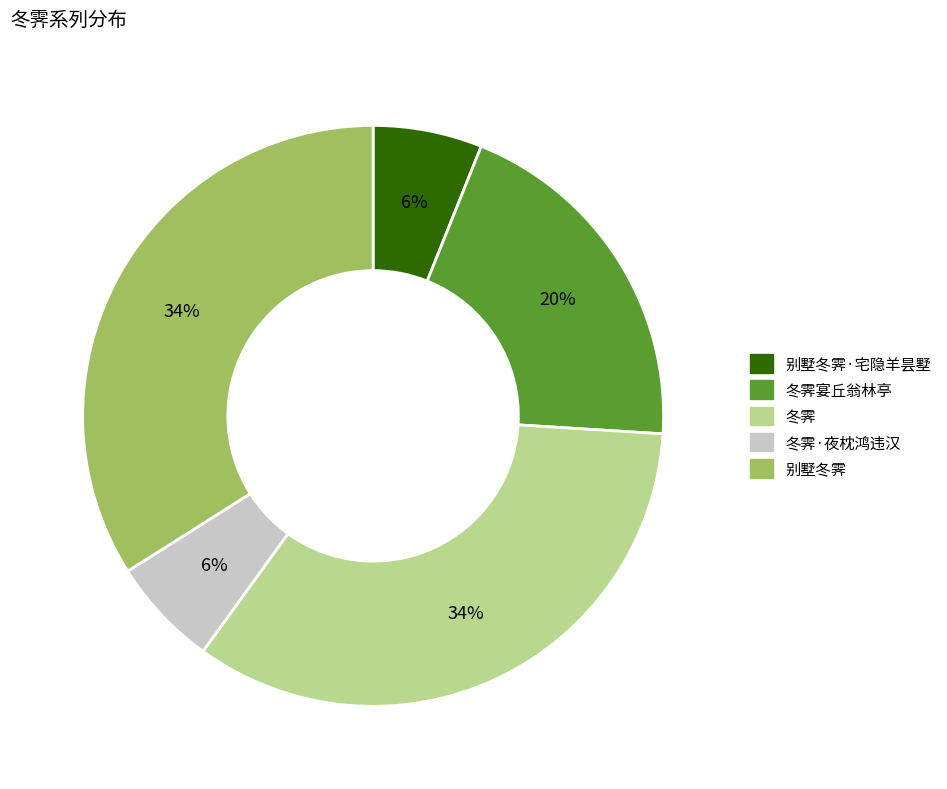

Is the sum of 冬霁 and 冬霁宴丘翁林亭 greater than half?

Yes